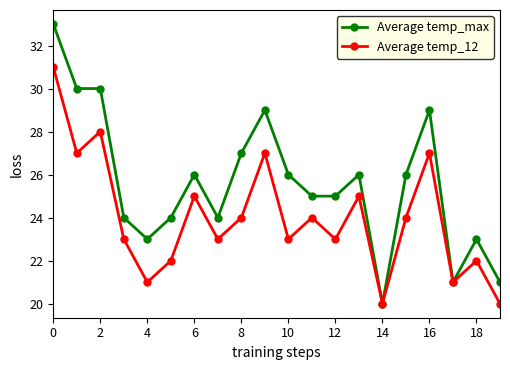

Which series has the widest spread of values?

Average temp_max